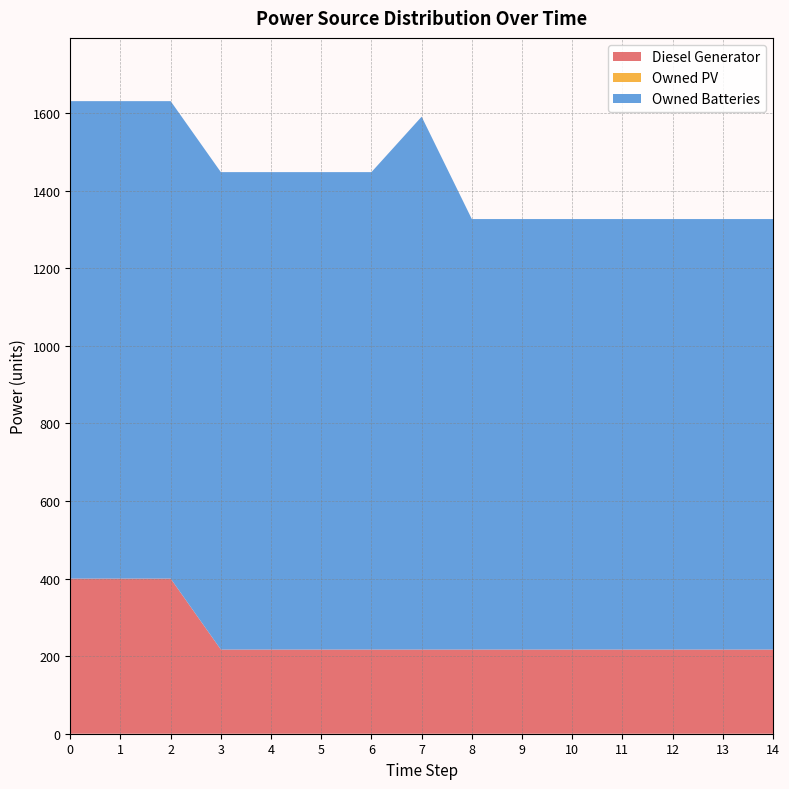

Which series has the largest range (max minus min)?

Owned Batteries